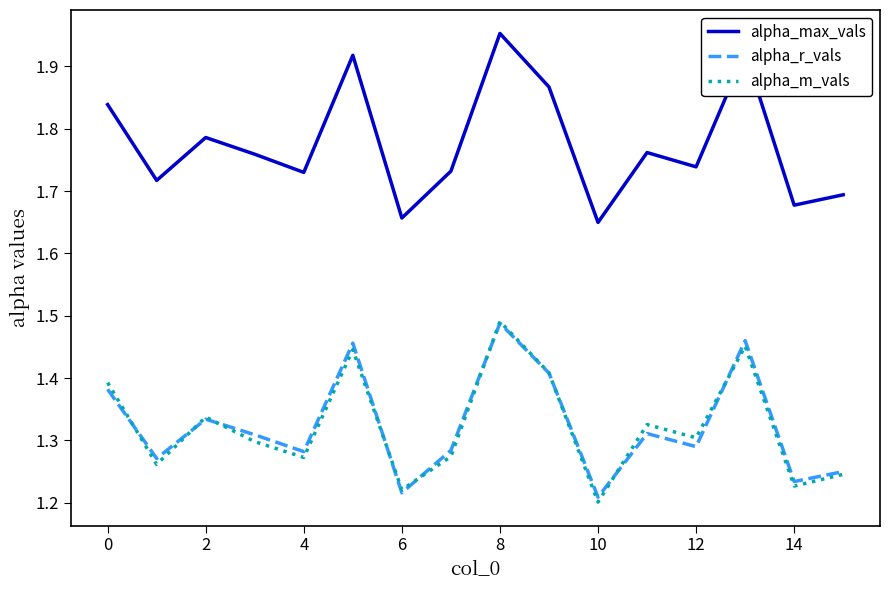

Which series has the largest total across all categories?

alpha_max_vals